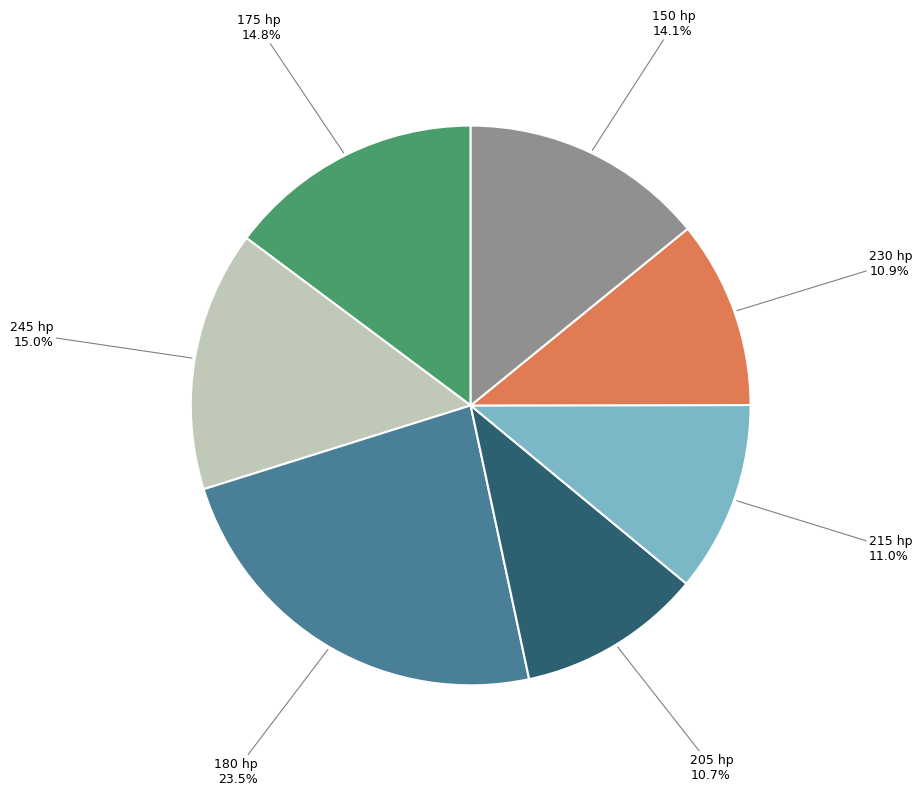

Is there any slice that represents more than half of the pie?

No